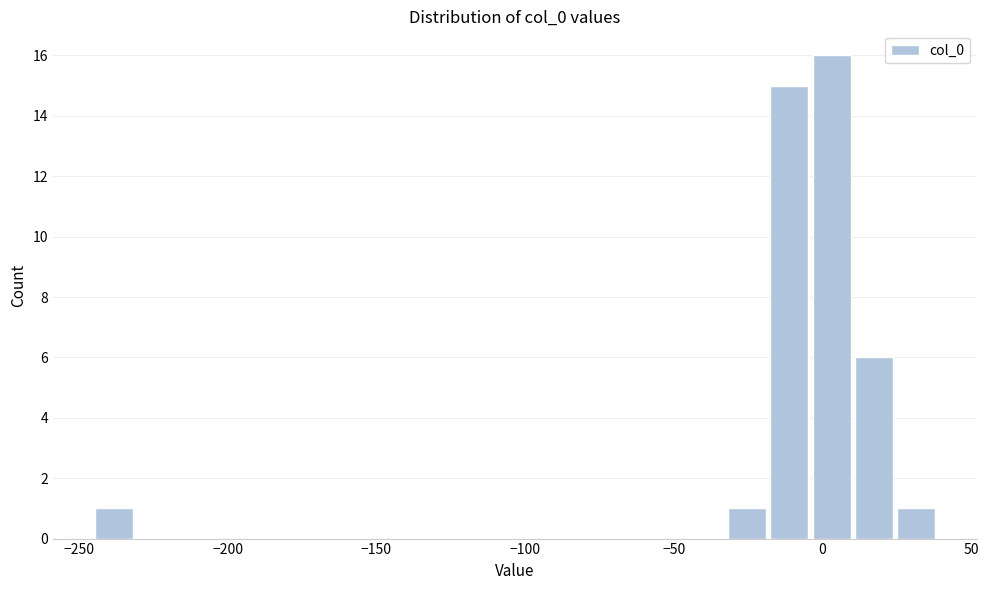

Read against the x-axis, roughly where is the centre of the tallest bar?

5